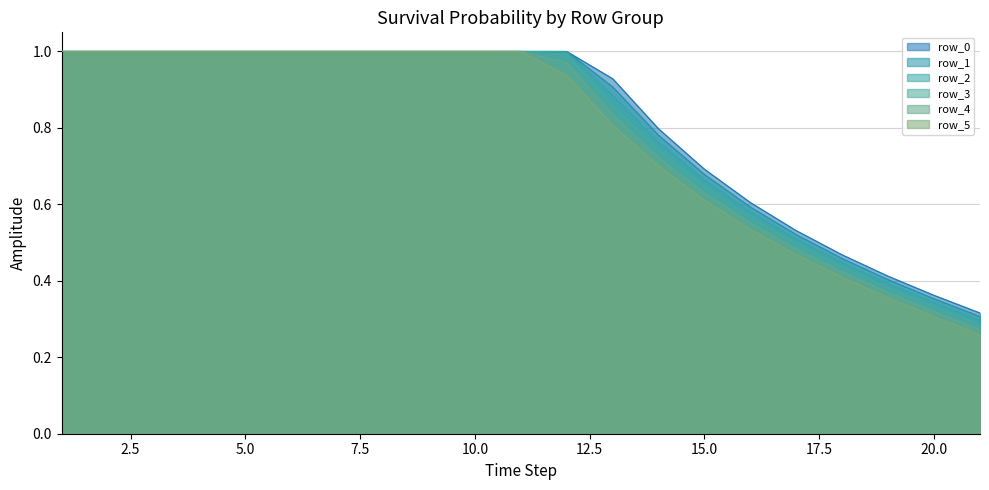

Is it true that row_0 equals 1.4 at 6?

False